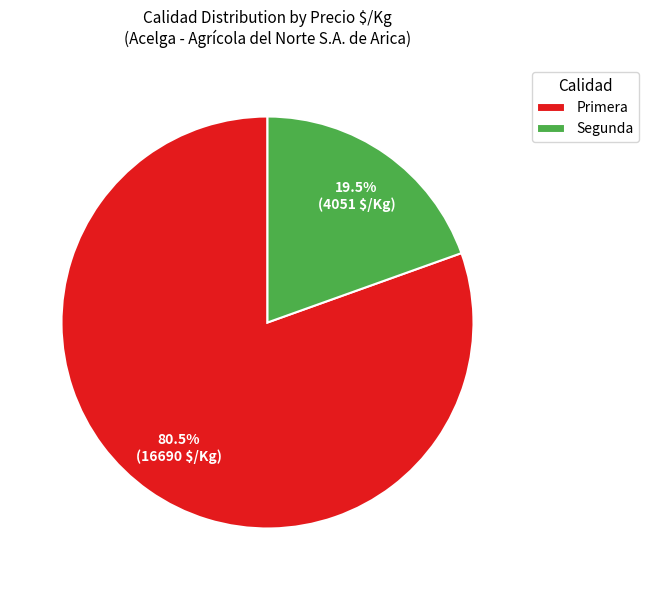

What percentage is NOT represented by Primera?

19.5%